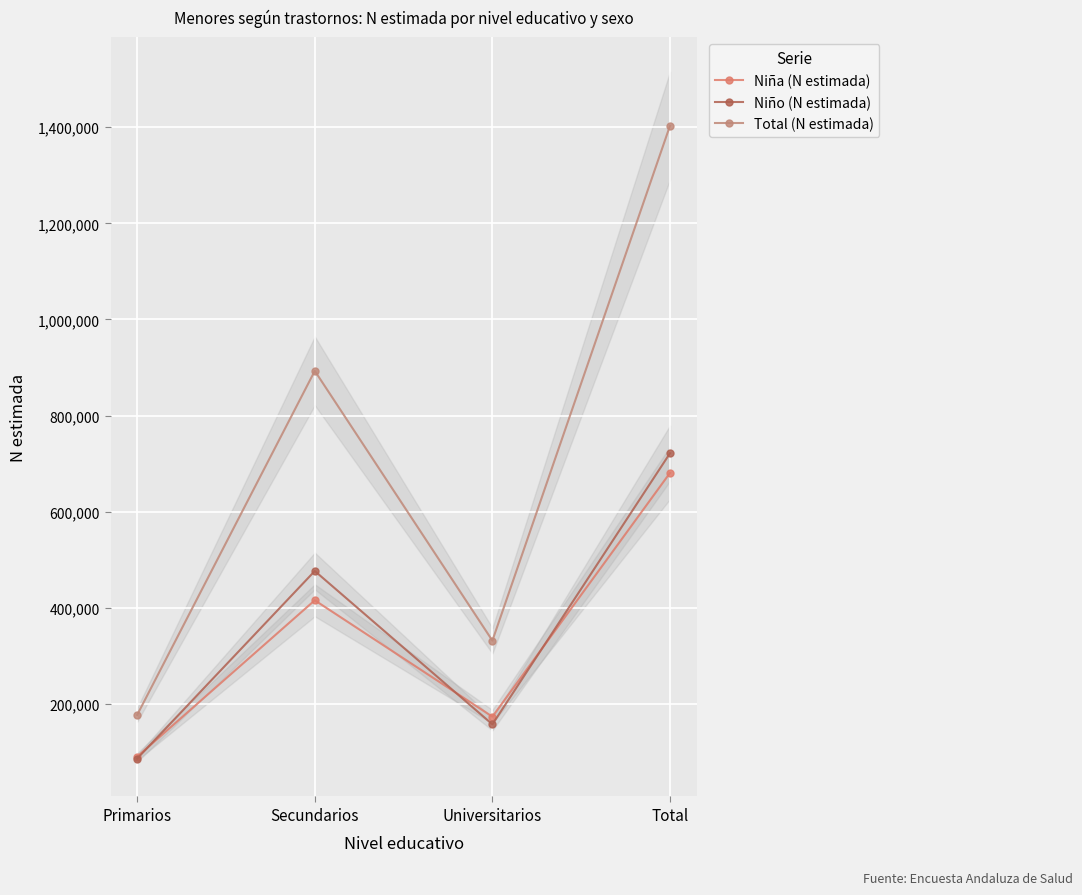

The value of Niña (N estimada) at Secundarios is 689432. True or false?

False